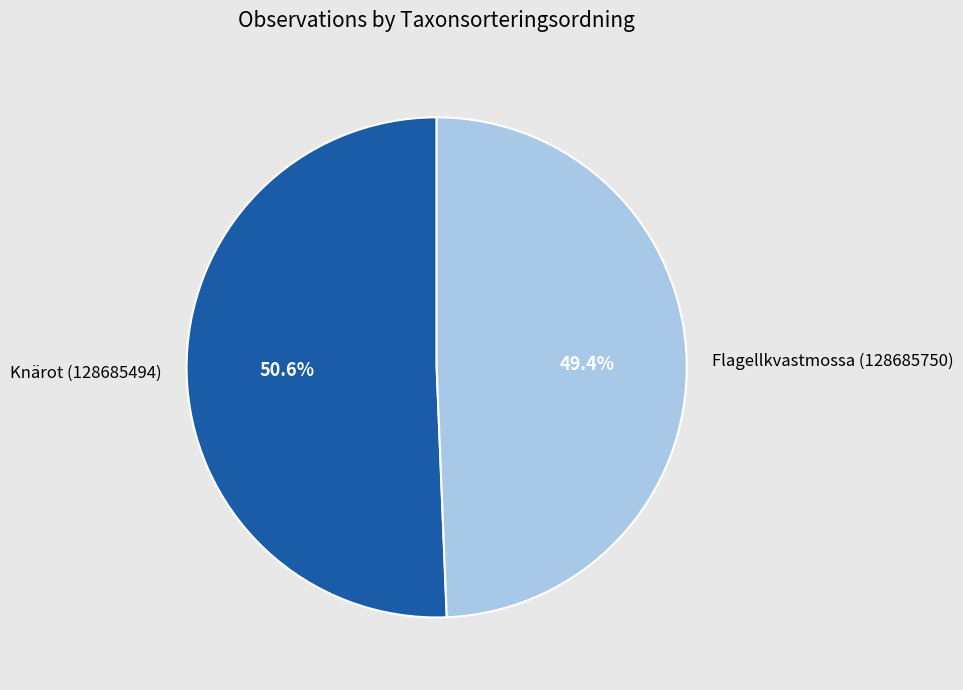

To the nearest percent, what portion does Flagellkvastmossa (128685750) represent?

49%